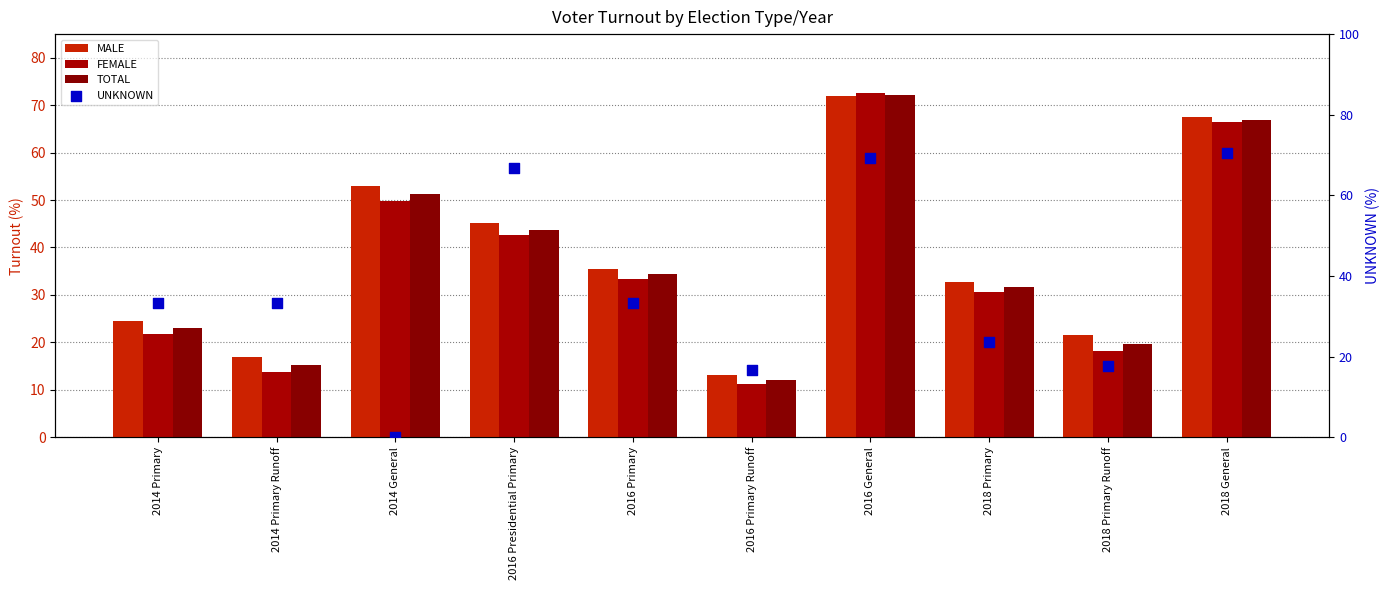

What is the total value across all series at 2016 General?

285.9